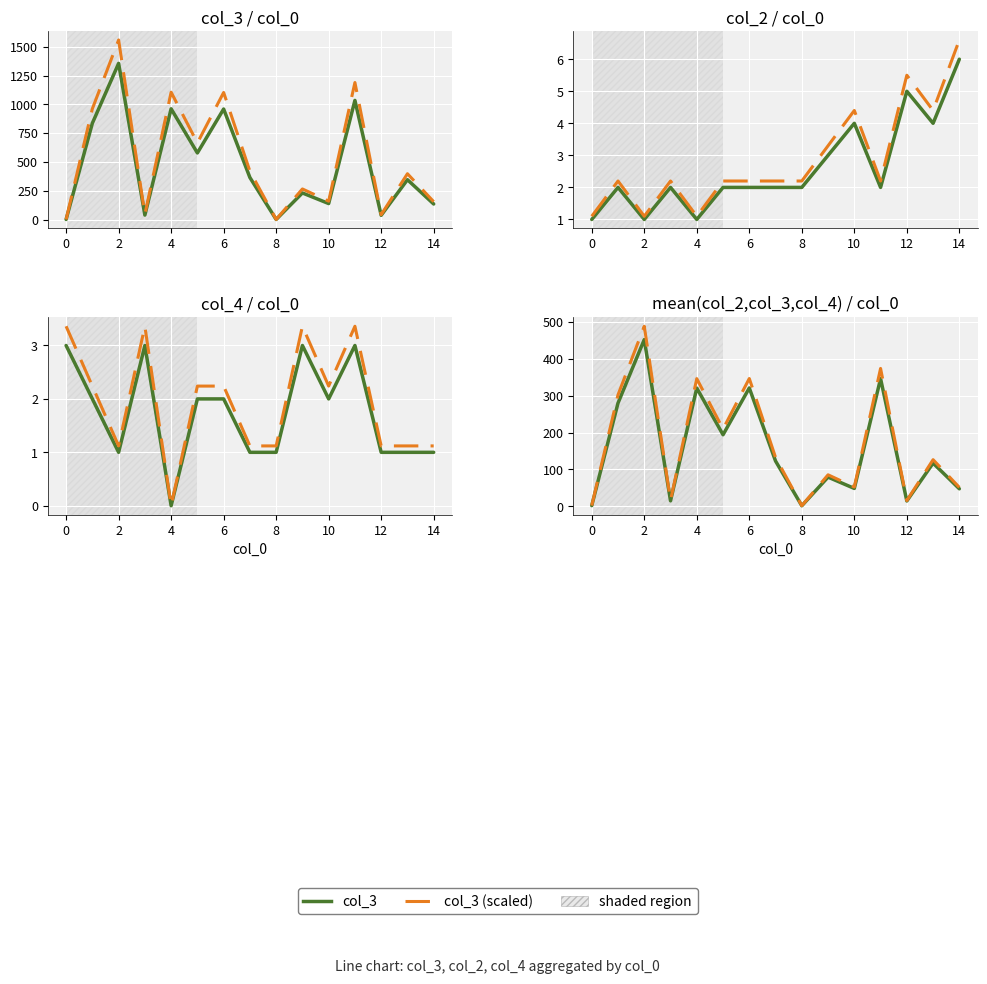

Which series has the widest spread of values?

col_3